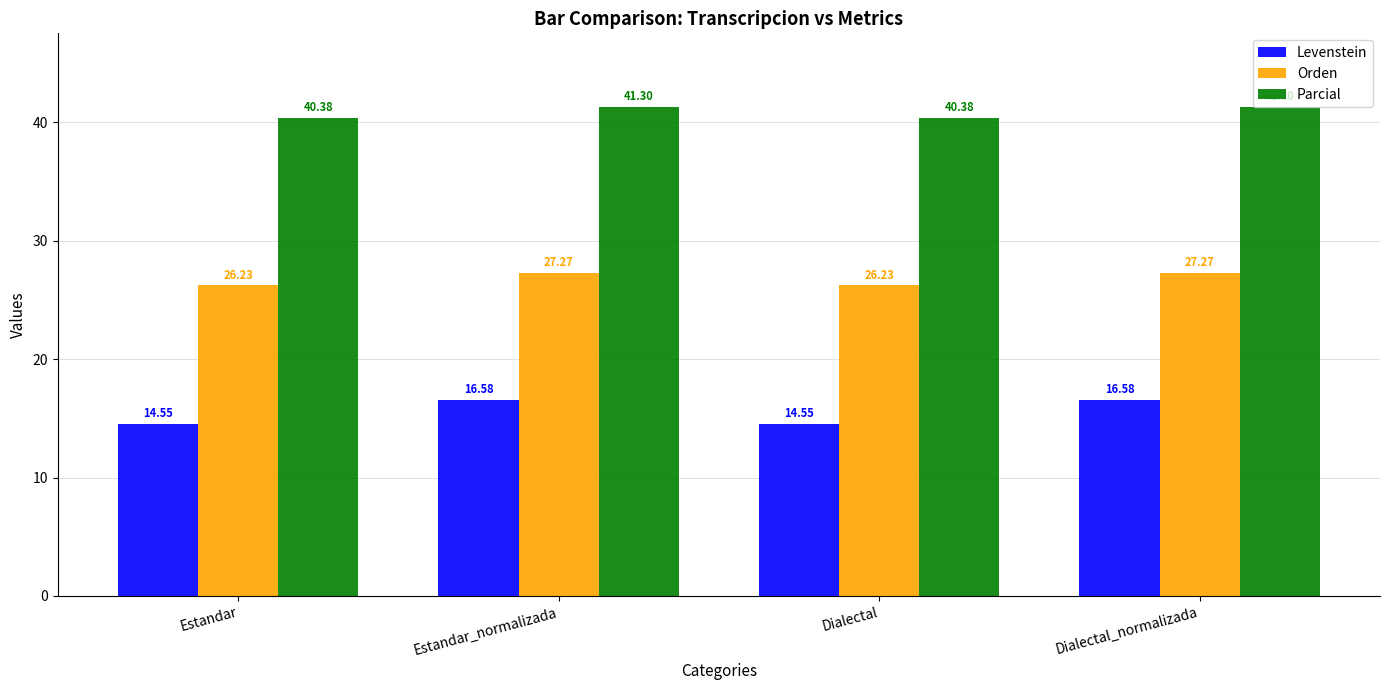

What is the maximum value for Orden?

27.3